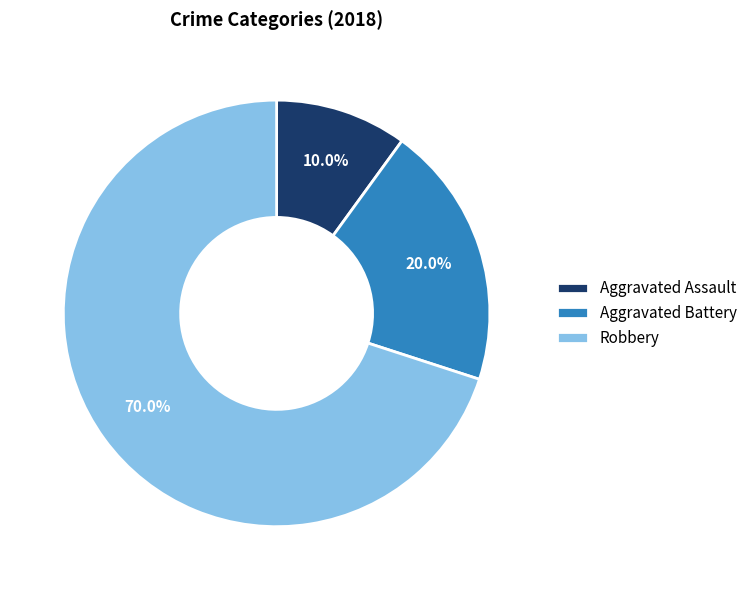

Which has a higher value, Aggravated Battery or Aggravated Assault?

Aggravated Battery